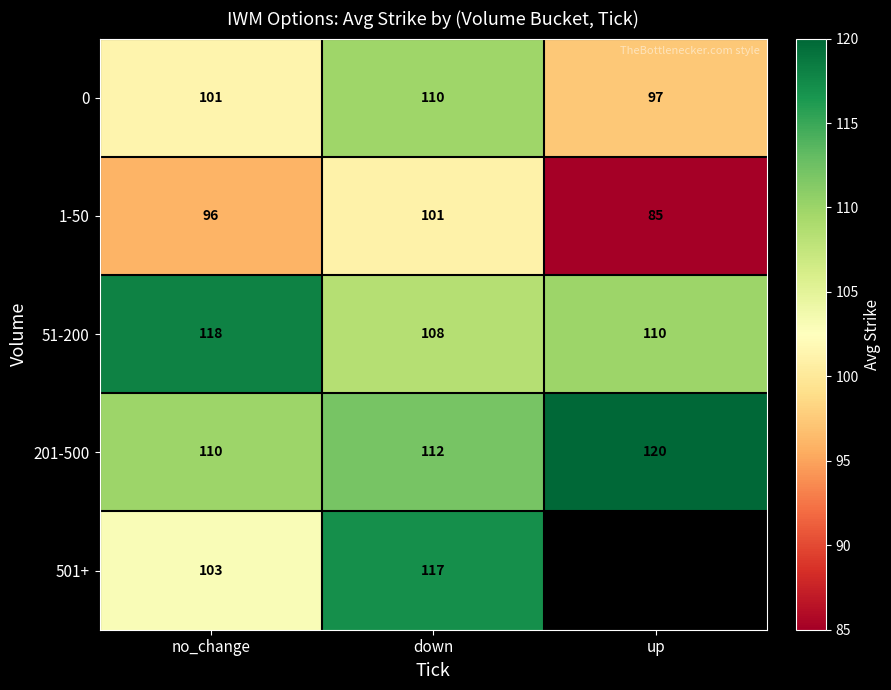

Which category has the lowest value in the 51-200 series?

down